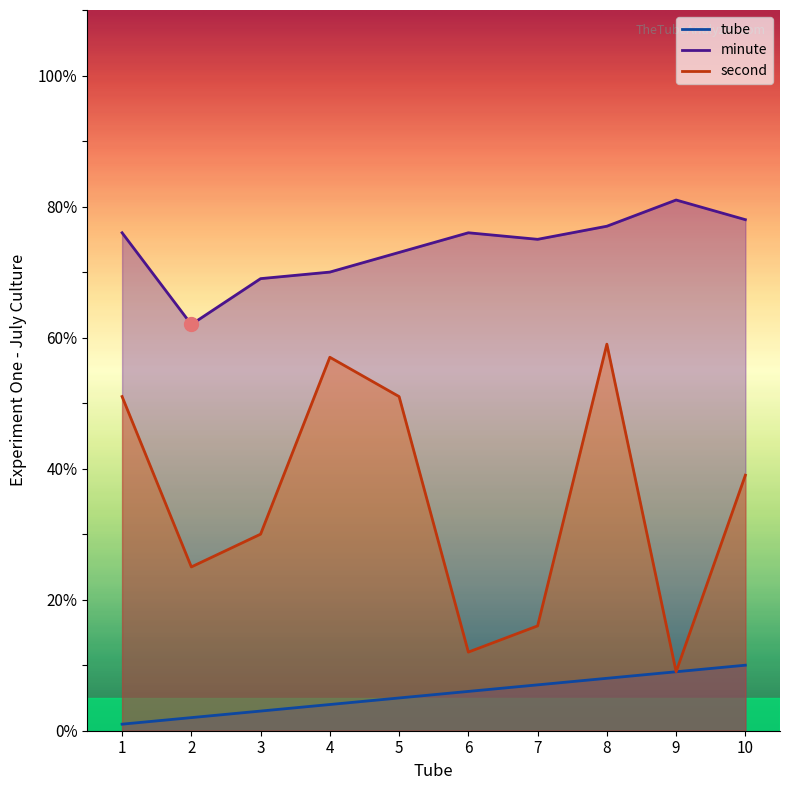

Reading left to right, transcribe all the data shown in this chart.

tube: 1	2	3	4	5	6	7	8	9	10
minute: 76	62	69	70	73	76	75	77	81	78
second: 51	25	30	57	51	12	16	59	9	39